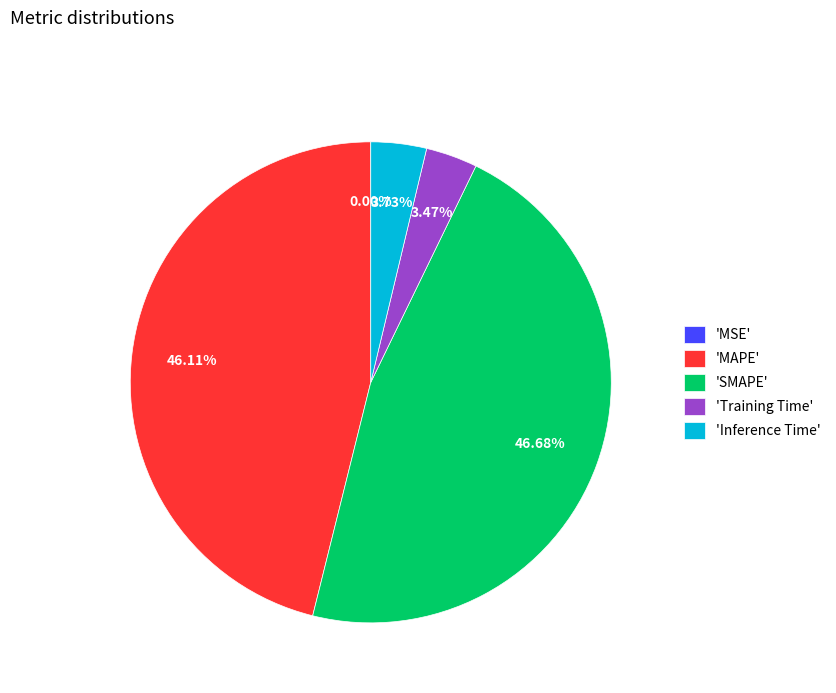

Is there a majority slice in this chart?

No